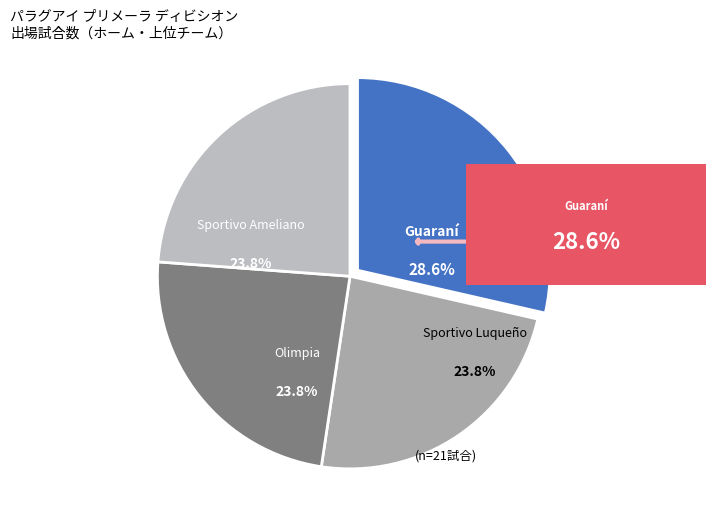

How many segments does this pie chart have?

4